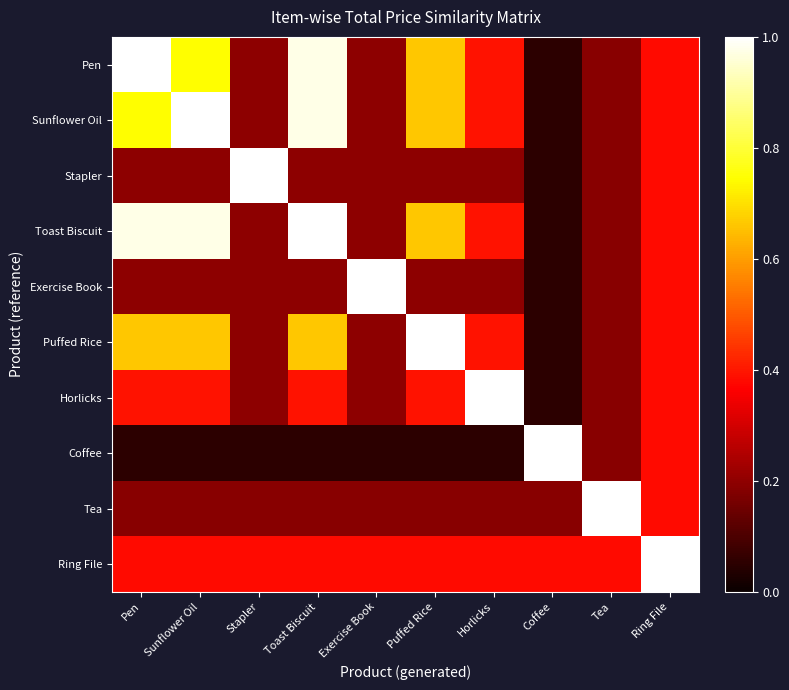

Reading right to left, extract all data points from this chart.

Pen: Ring File=0.4	Tea=0.2	Coffee=0.1	Horlicks=0.4	Puffed Rice=0.7	Exercise Book=0.2	Toast Biscuit=1.0	Stapler=0.2	Sunflower Oil=0.7	Pen=1.0
Sunflower Oil: Ring File=0.4	Tea=0.2	Coffee=0.1	Horlicks=0.4	Puffed Rice=0.7	Exercise Book=0.2	Toast Biscuit=1.0	Stapler=0.2	Sunflower Oil=1.0	Pen=0.7
Stapler: Ring File=0.4	Tea=0.2	Coffee=0.1	Horlicks=0.2	Puffed Rice=0.2	Exercise Book=0.2	Toast Biscuit=0.2	Stapler=1.0	Sunflower Oil=0.2	Pen=0.2
Toast Biscuit: Ring File=0.4	Tea=0.2	Coffee=0.1	Horlicks=0.4	Puffed Rice=0.7	Exercise Book=0.2	Toast Biscuit=1.0	Stapler=0.2	Sunflower Oil=1.0	Pen=1.0
Exercise Book: Ring File=0.4	Tea=0.2	Coffee=0.1	Horlicks=0.2	Puffed Rice=0.2	Exercise Book=1.0	Toast Biscuit=0.2	Stapler=0.2	Sunflower Oil=0.2	Pen=0.2
Puffed Rice: Ring File=0.4	Tea=0.2	Coffee=0.1	Horlicks=0.4	Puffed Rice=1.0	Exercise Book=0.2	Toast Biscuit=0.7	Stapler=0.2	Sunflower Oil=0.7	Pen=0.7
Horlicks: Ring File=0.4	Tea=0.2	Coffee=0.1	Horlicks=1.0	Puffed Rice=0.4	Exercise Book=0.2	Toast Biscuit=0.4	Stapler=0.2	Sunflower Oil=0.4	Pen=0.4
Coffee: Ring File=0.4	Tea=0.2	Coffee=1.0	Horlicks=0.1	Puffed Rice=0.1	Exercise Book=0.1	Toast Biscuit=0.1	Stapler=0.1	Sunflower Oil=0.1	Pen=0.1
Tea: Ring File=0.4	Tea=1.0	Coffee=0.2	Horlicks=0.2	Puffed Rice=0.2	Exercise Book=0.2	Toast Biscuit=0.2	Stapler=0.2	Sunflower Oil=0.2	Pen=0.2
Ring File: Ring File=1.0	Tea=0.4	Coffee=0.4	Horlicks=0.4	Puffed Rice=0.4	Exercise Book=0.4	Toast Biscuit=0.4	Stapler=0.4	Sunflower Oil=0.4	Pen=0.4